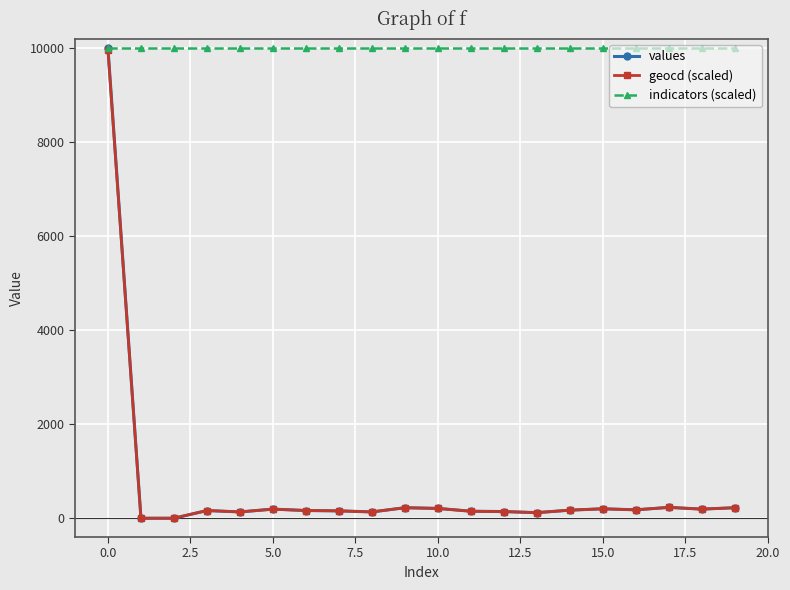

What is the value of the indicators (scaled) point at the 3rd from the left?

10000.0